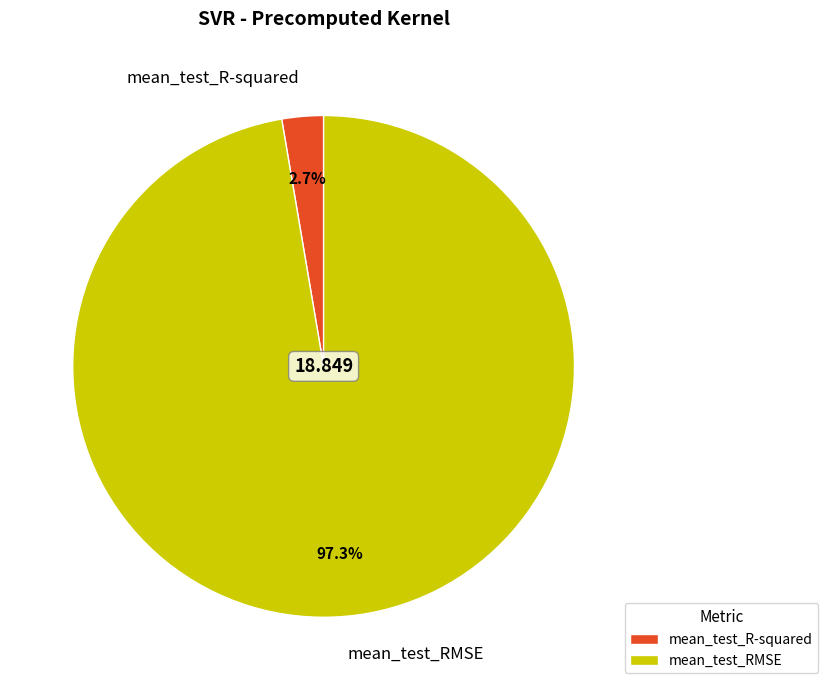

Rank the categories by value from highest to lowest.

mean_test_RMSE, mean_test_R-squared